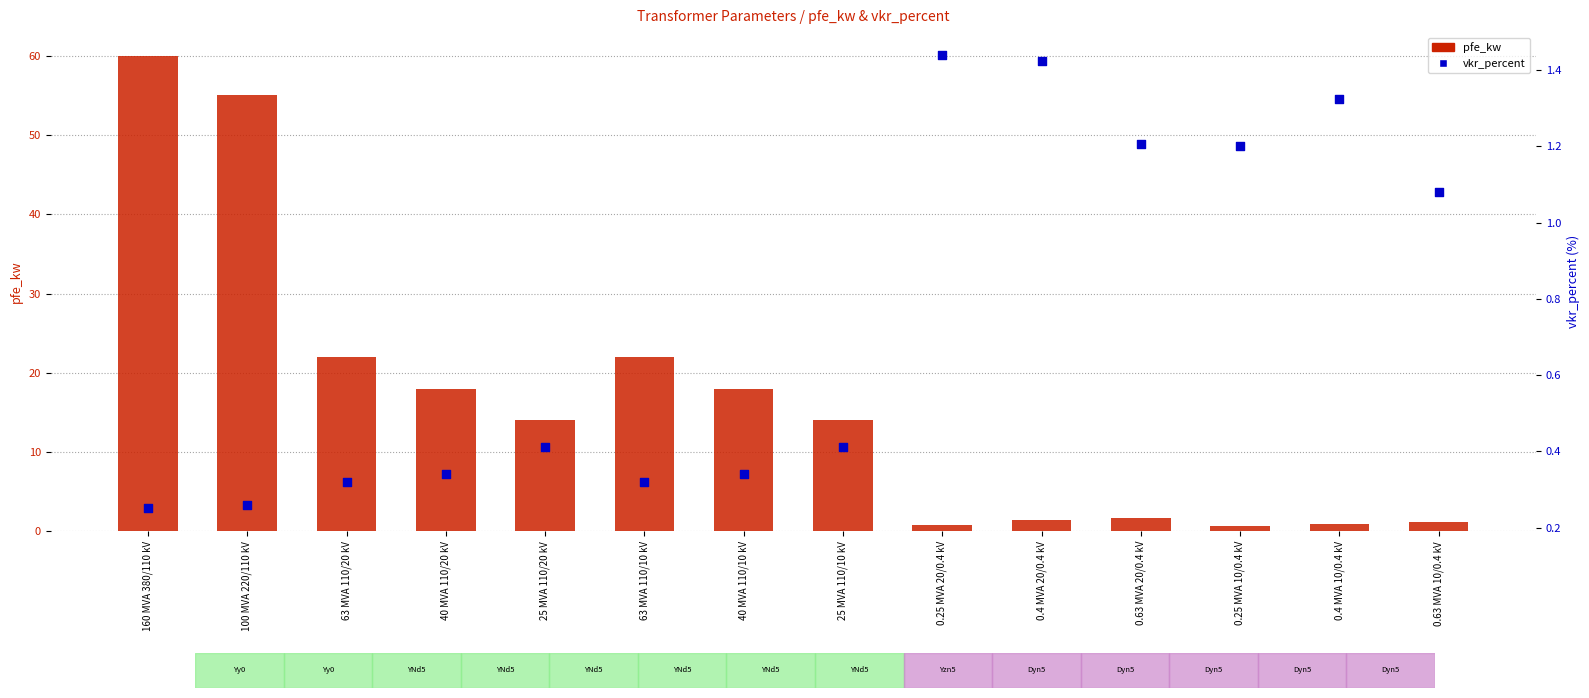

Which series has the largest total across all categories?

pfe_kw